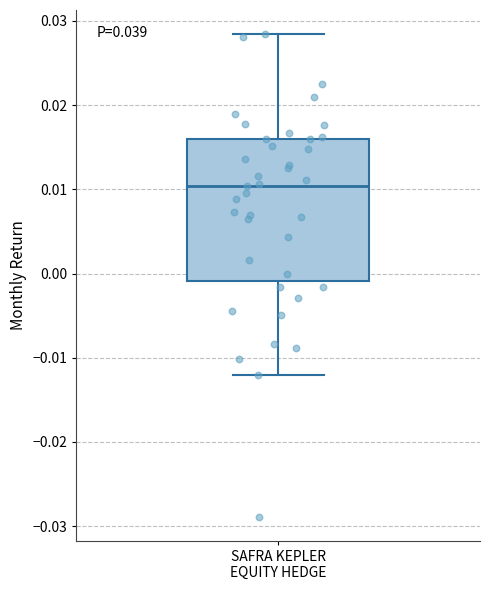

Read this box plot against the y-axis: the position of the median line, the range covered by the box, and the ends of both whiskers. The values are not printed on the chart, so give them approximately, as read against the axis.

median 0.010, box -0.001 to 0.016, whiskers -0.012 to 0.028